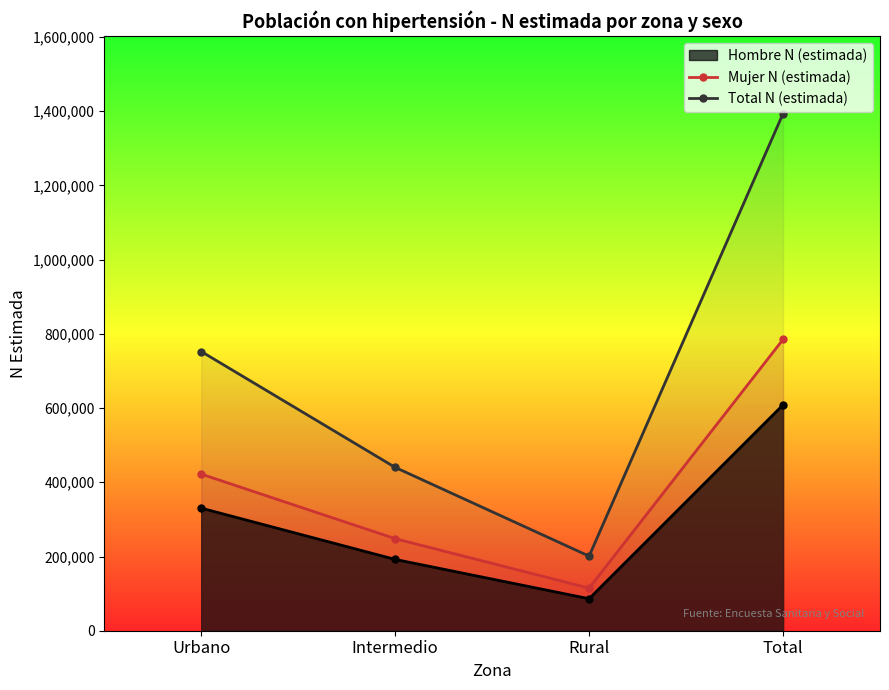

True or false: Hombre N (estimada) has more than 0 points higher than both neighbors.

False